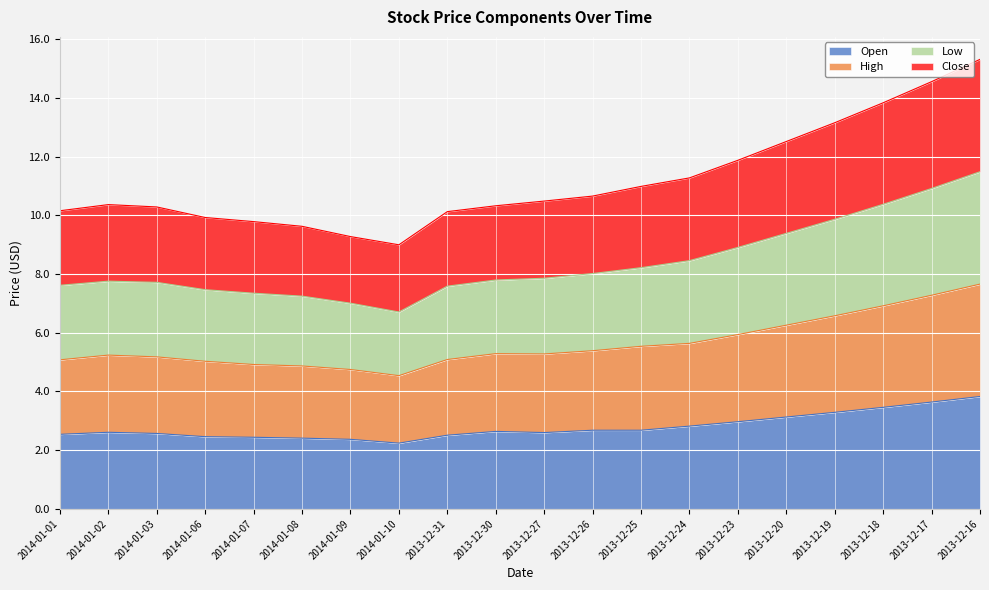

Does the chart display data point markers on the line(s)?

No